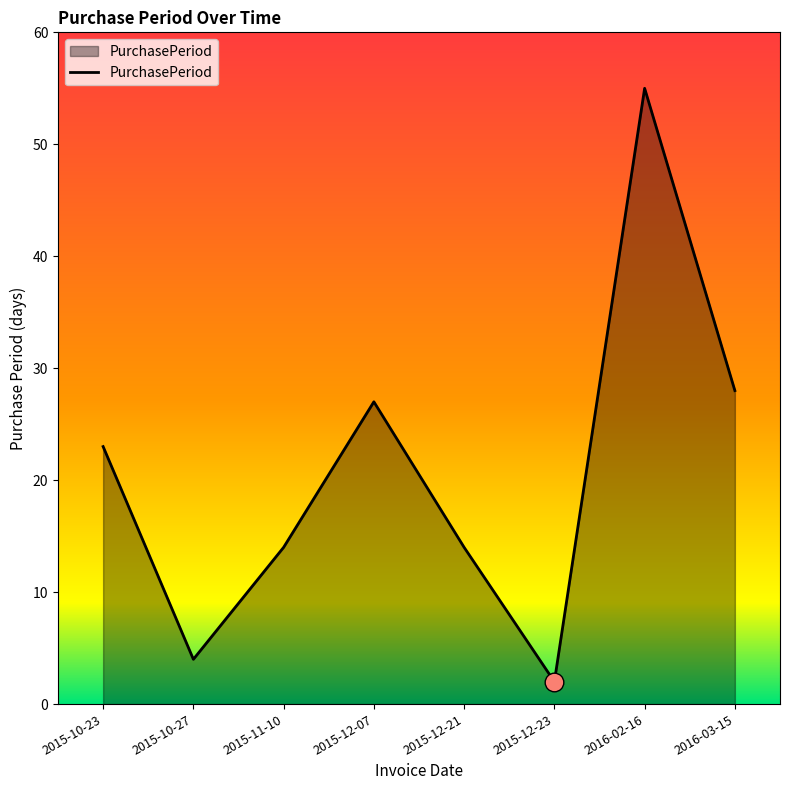

What is the change in value from 2015-12-07 to 2015-12-23?

-25